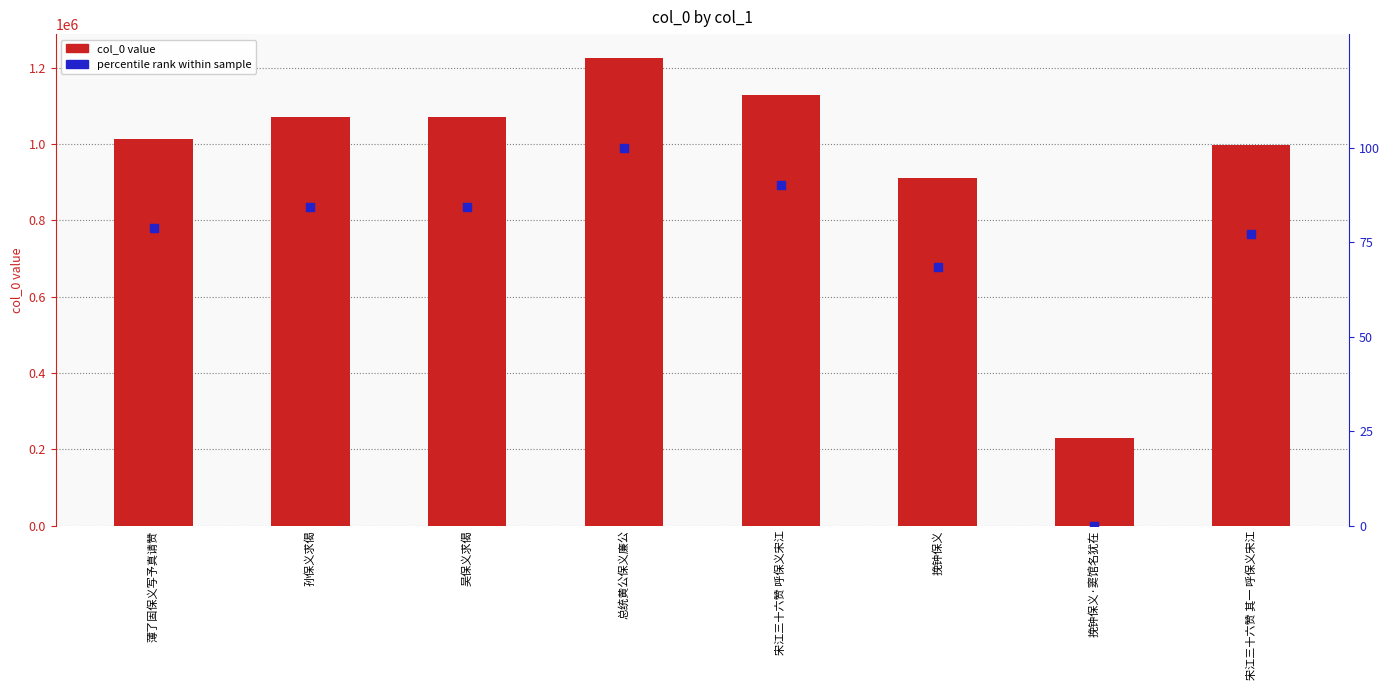

What is the total value across all series at 宋江三十六赞 呼保义宋江?

1127365.0